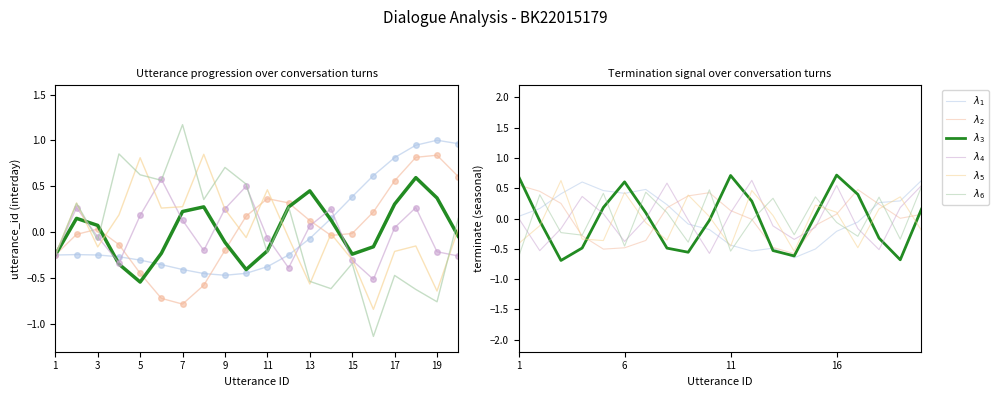

Is this an area chart (filled region under the line)?

No